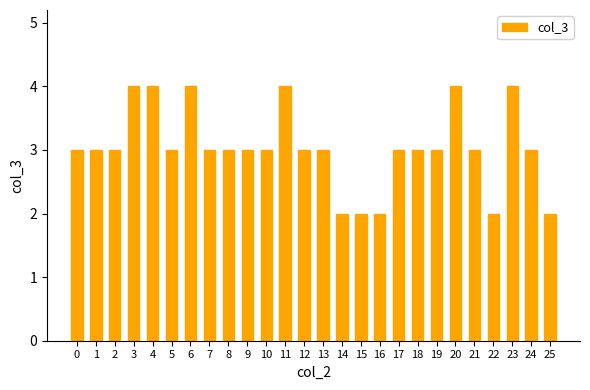

What is the greatest value displayed?

4